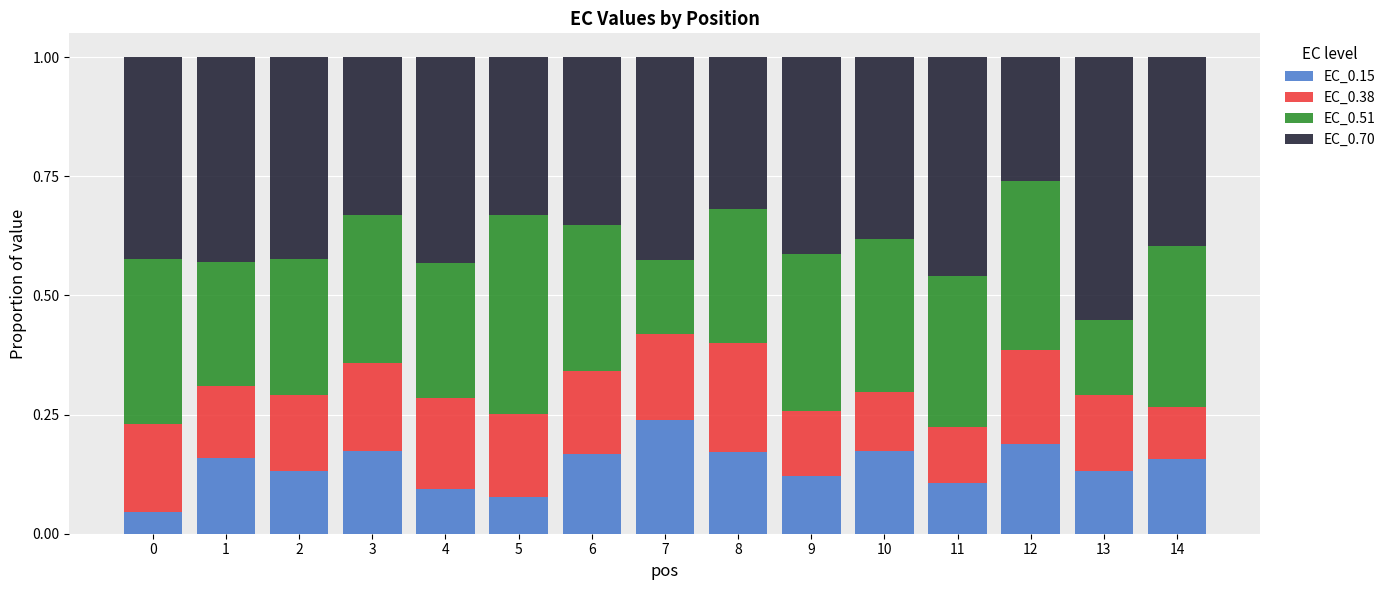

Does the chart contain any negative values?

No